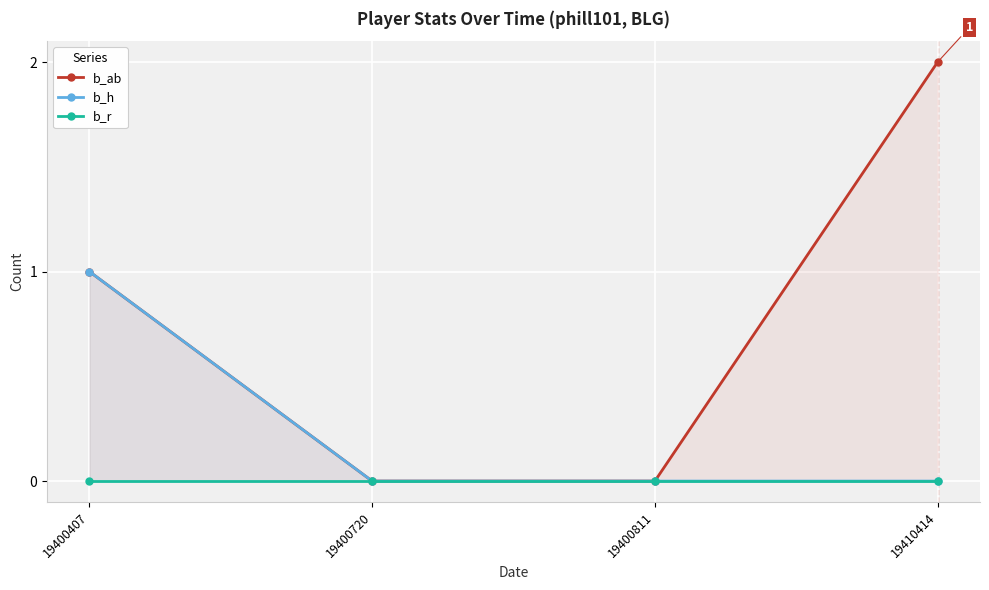

Count the number of data series in this chart.

3